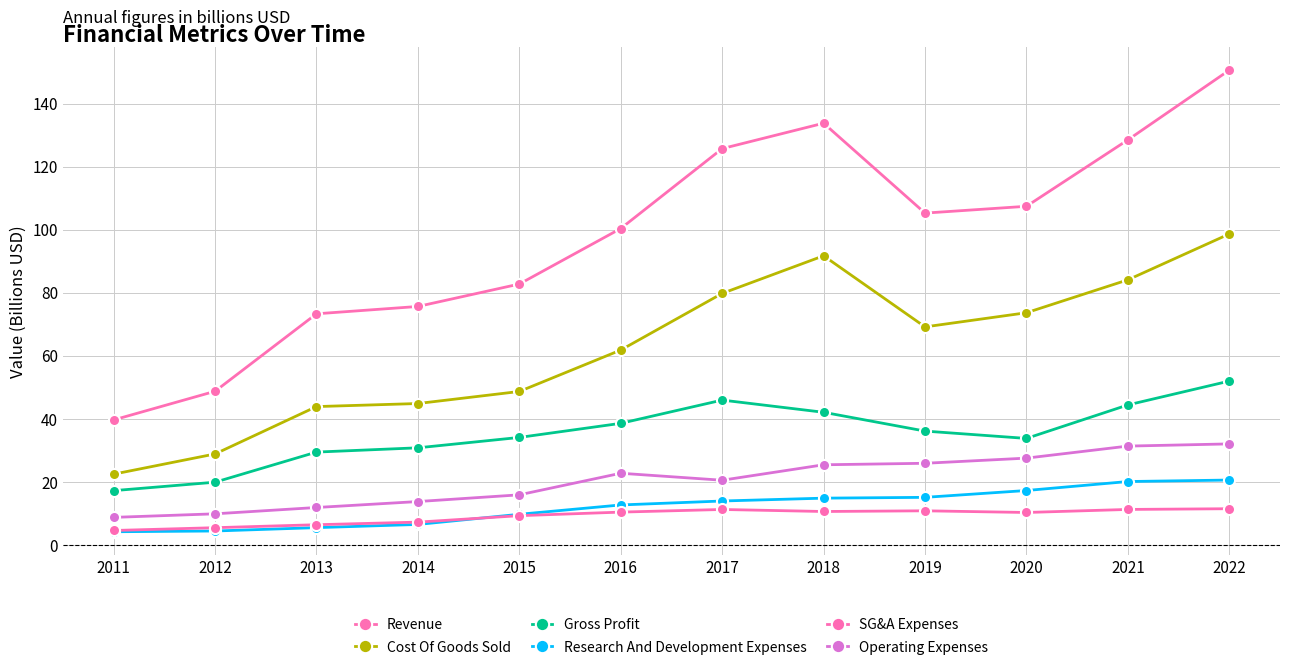

How many lines are shown in the chart?

6